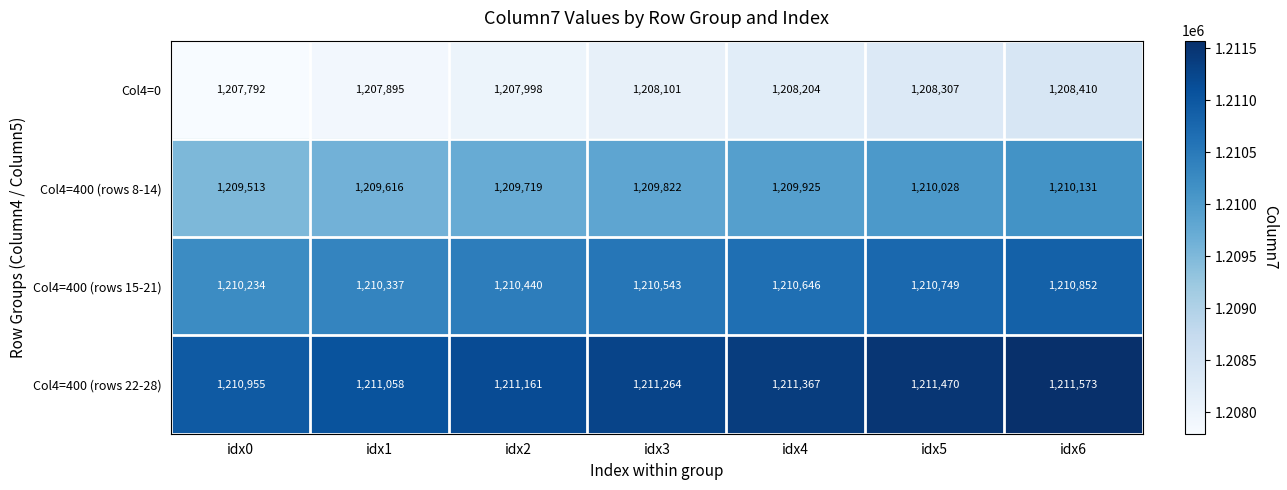

Rank the series by their maximum value, from highest to lowest.

Col4=400 (rows 22-28), Col4=400 (rows 15-21), Col4=400 (rows 8-14), Col4=0